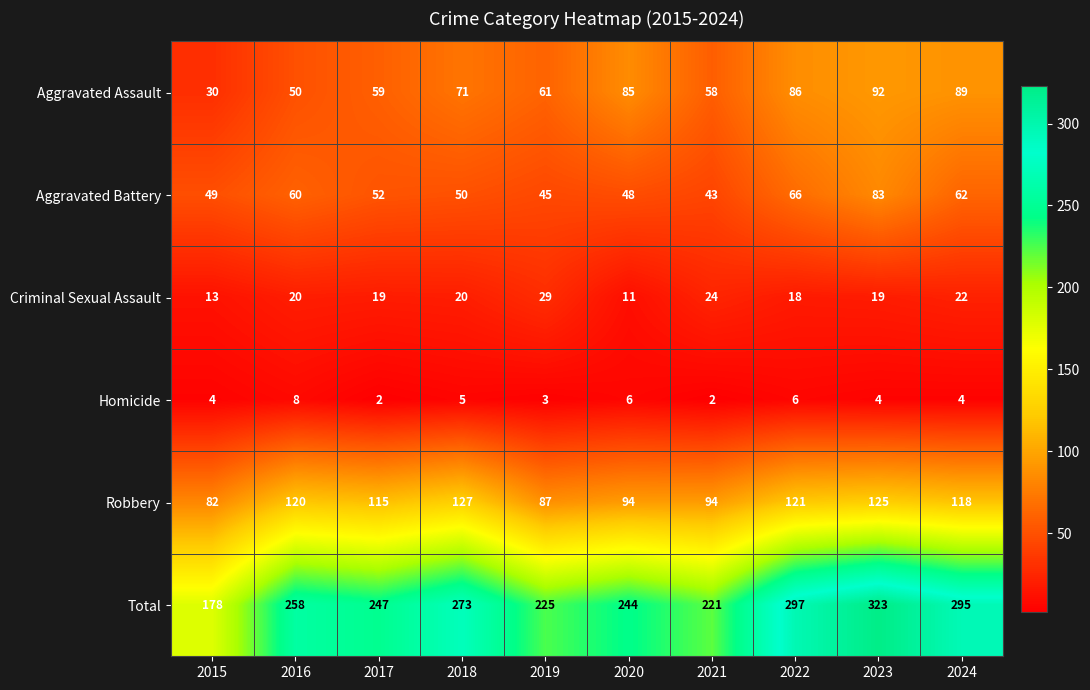

What is the difference between the second highest and second lowest values in the Total series?

76